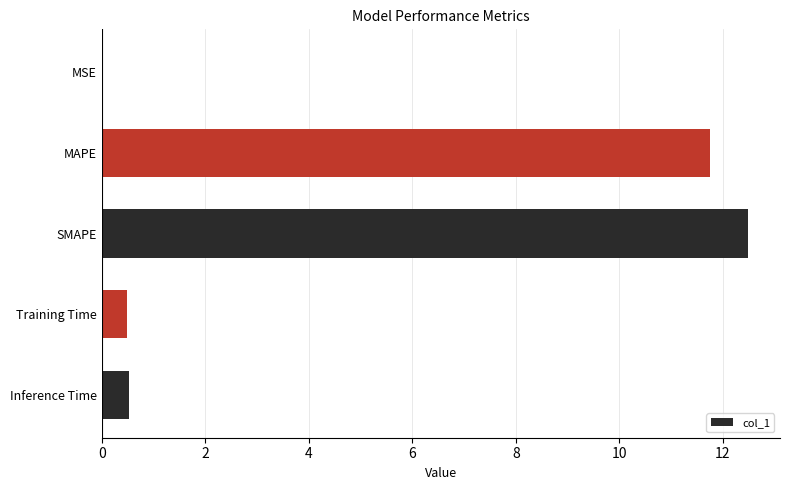

How many series are shown in this chart?

1